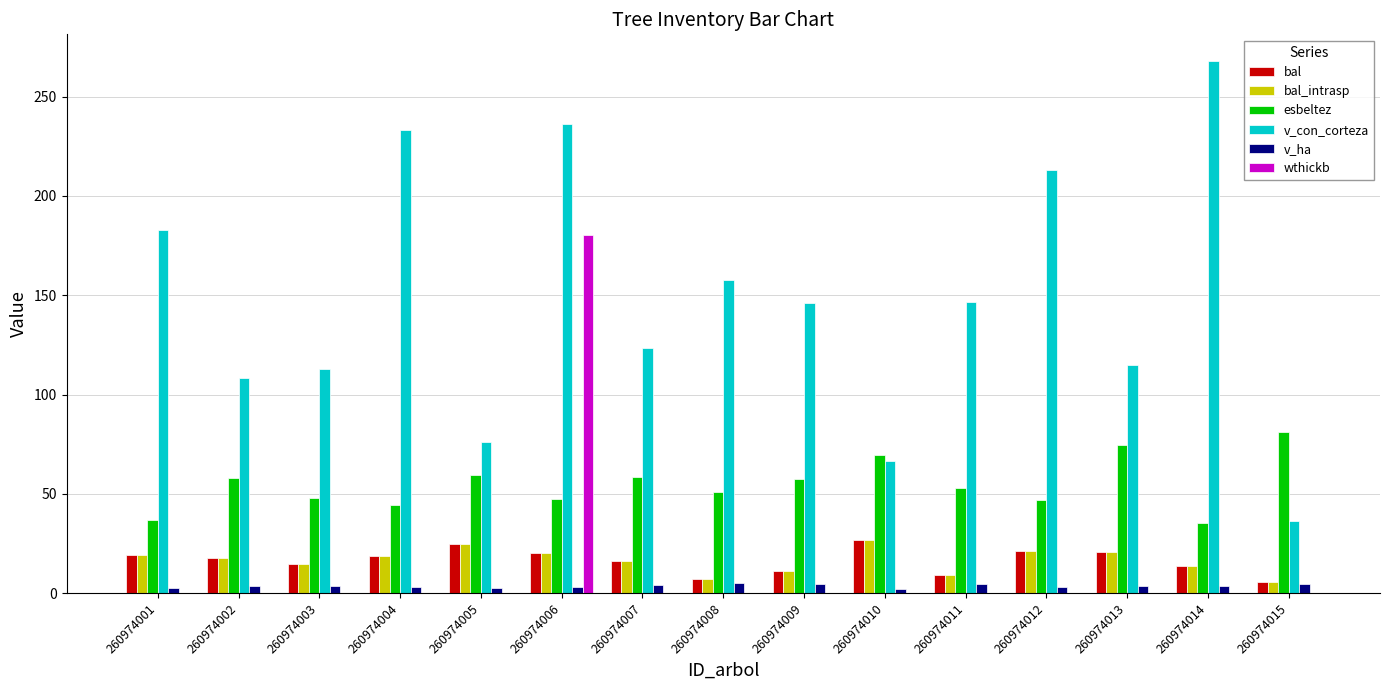

Which category has the highest value in the esbeltez series?

260974015